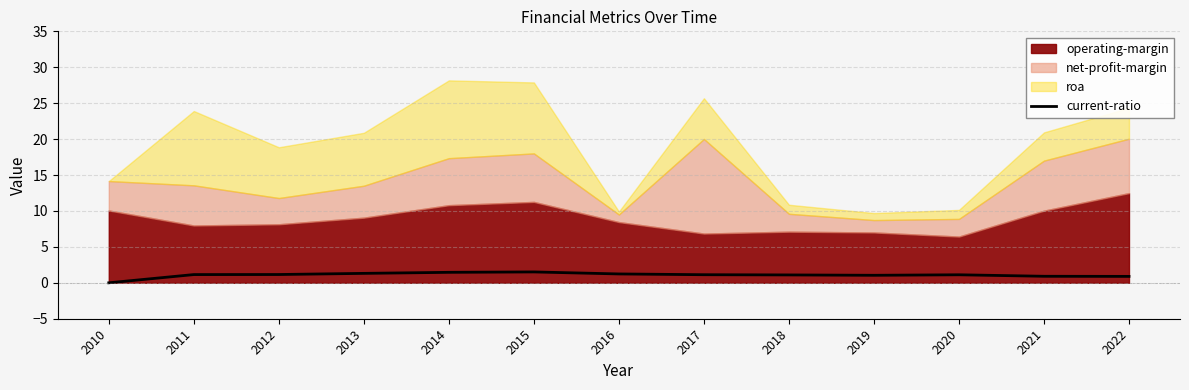

The value of current-ratio at 2016 is 1.2. True or false?

True